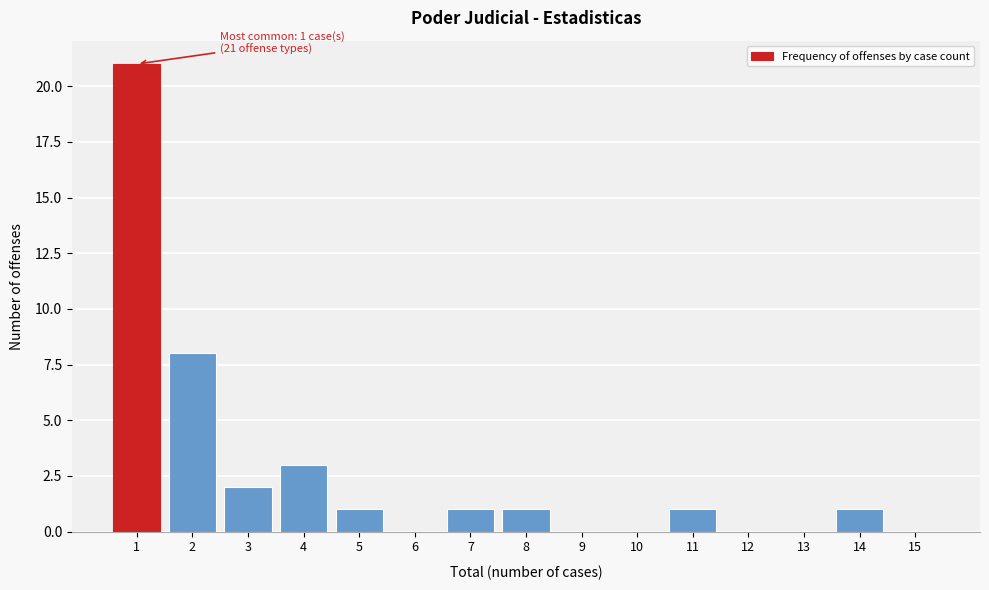

Over which range of the x-axis is the bar tallest?

0.5 to 1.5